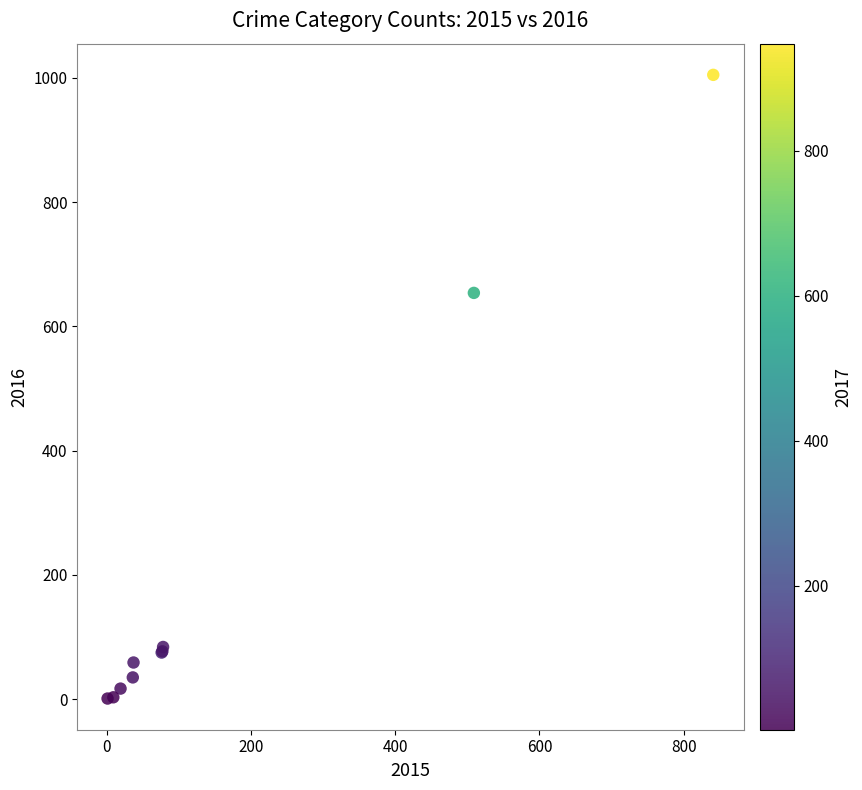

What Y value in the scatter plot is closest to 503?

654